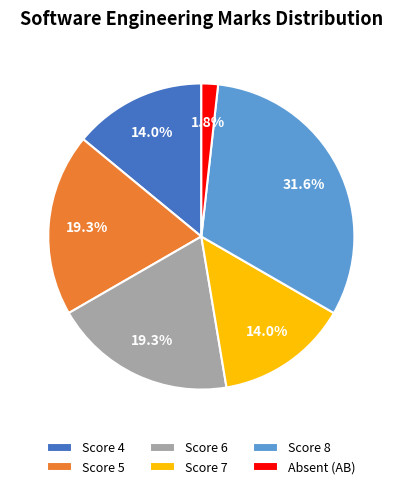

How much of the chart is everything except Score 8?

68.4%